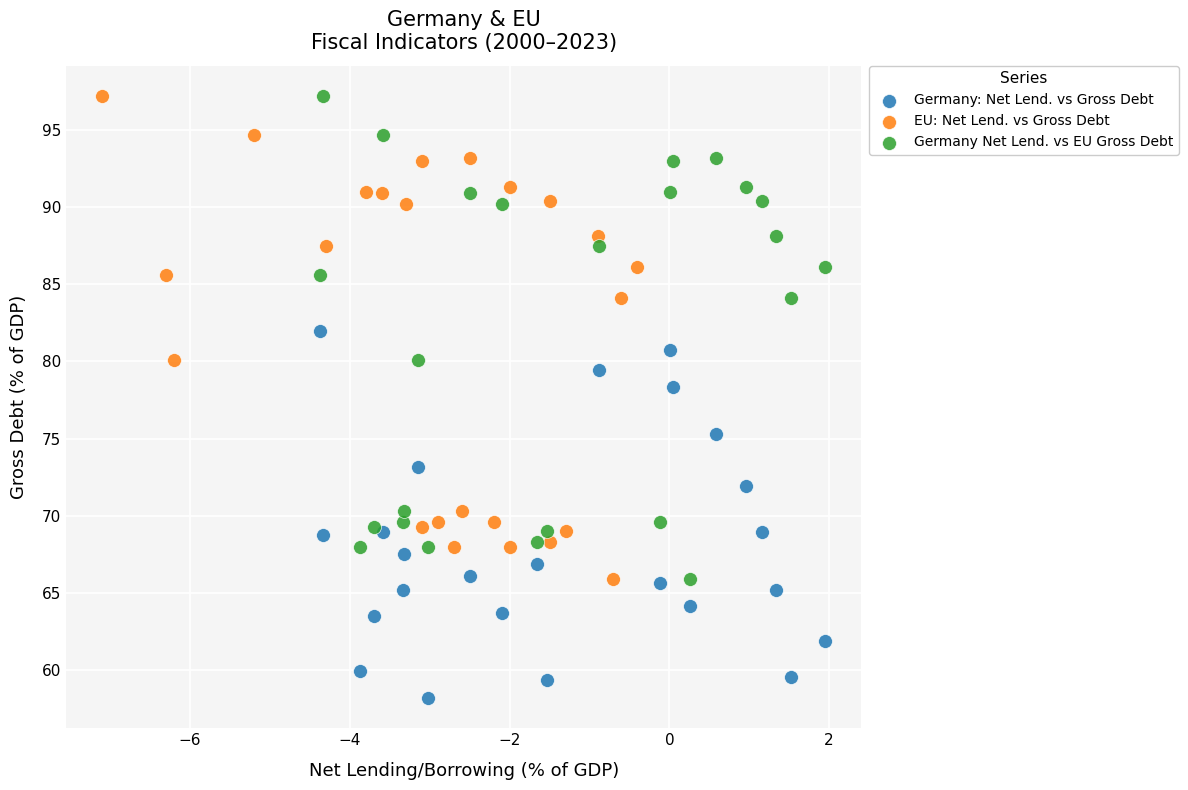

What are all the series names shown in the legend?

Germany: Net Lend. vs Gross Debt, EU: Net Lend. vs Gross Debt, Germany Net Lend. vs EU Gross Debt